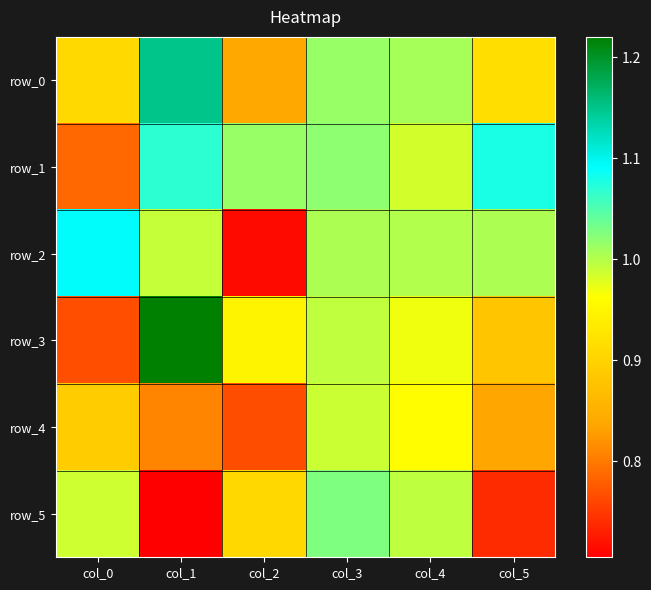

What is the approximate value of row_4 at col_1?

0.8